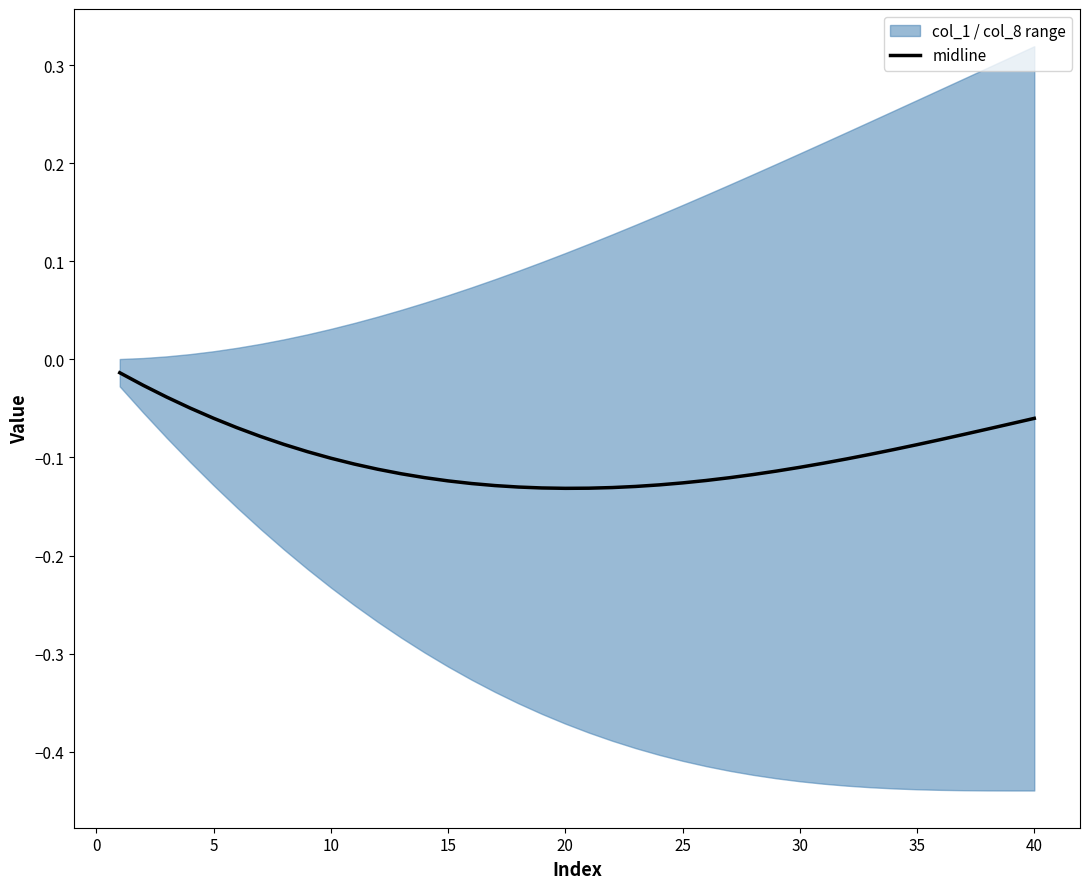

At which category does the data reach its first local valley?

20